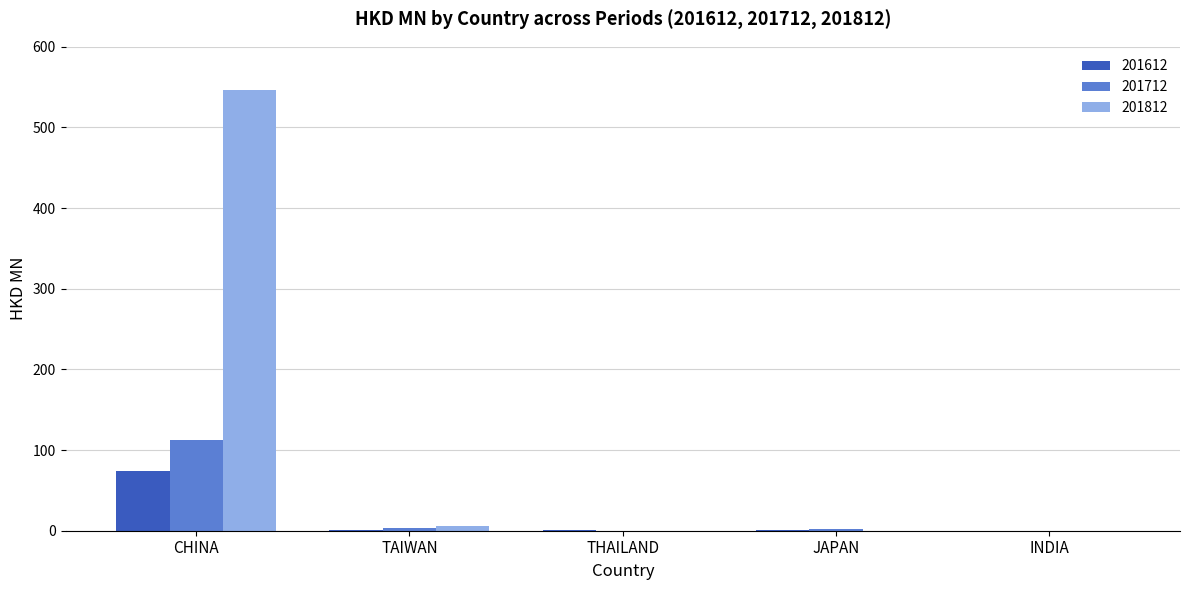

At which category does the chart reach its peak across all series?

CHINA